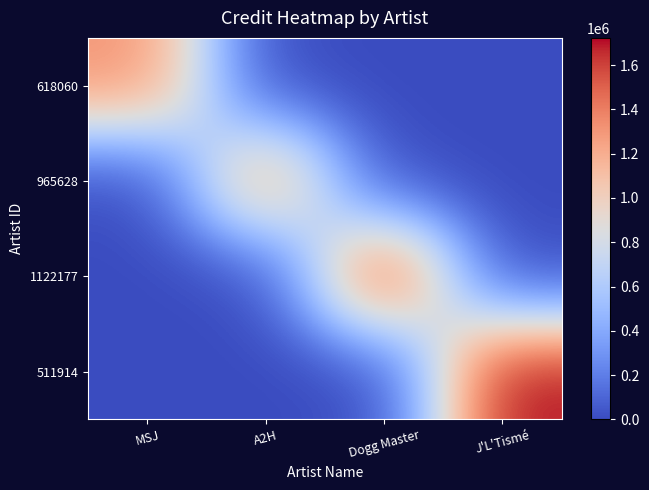

Between A2H and MSJ, which is larger?

MSJ